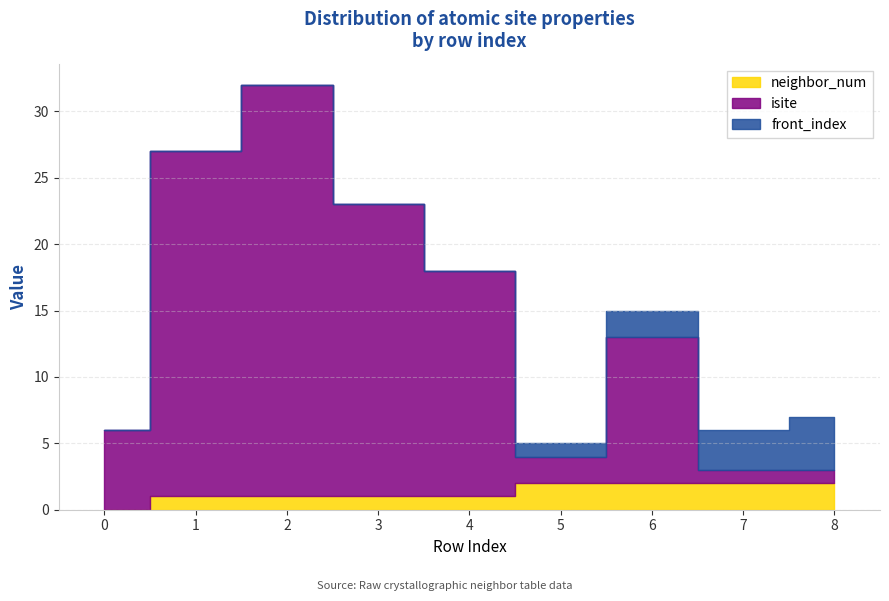

What is the value of the neighbor_num point at the 2nd from the left?

1